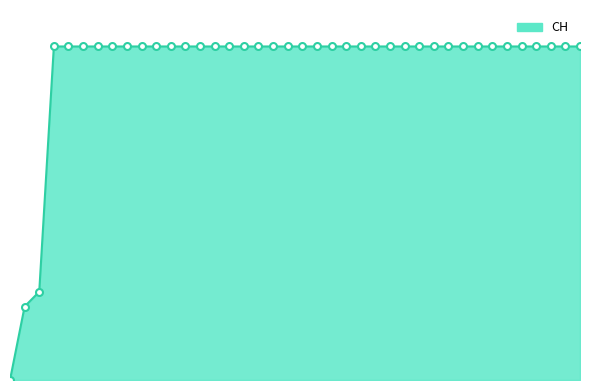

Reading left to right, transcribe all the data shown in this chart.

2020-05-31=0	2020-06-01=139	2020-06-02=167	2020-06-03=631	2020-06-04=631	2020-06-05=631	2020-06-06=631	2020-06-07=631	2020-06-08=631	2020-06-09=631	2020-06-10=631	2020-06-11=631	2020-06-12=631	2020-06-13=631	2020-06-14=631	2020-06-15=631	2020-06-16=631	2020-06-17=631	2020-06-18=631	2020-06-19=631	2020-06-20=631	2020-06-21=631	2020-06-22=631	2020-06-23=631	2020-06-24=631	2020-06-25=631	2020-06-26=631	2020-06-27=631	2020-06-28=631	2020-06-29=631	2020-06-30=631	2020-07-01=631	2020-07-02=631	2020-07-03=631	2020-07-04=631	2020-07-05=631	2020-07-06=631	2020-07-07=631	2020-07-08=631	2020-07-09=631